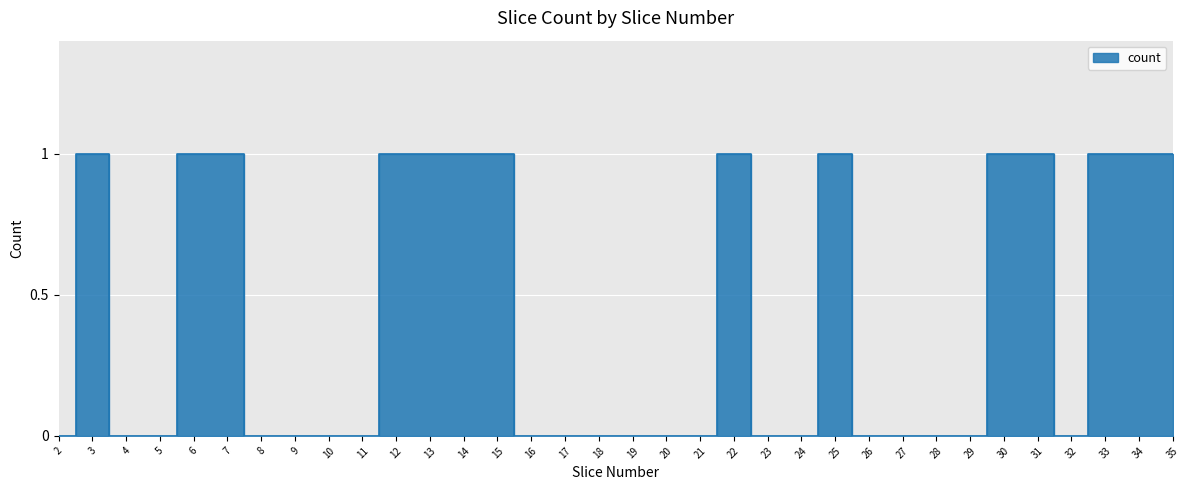

Reading left to right, transcribe all the data shown in this chart.

2=0	3=1	4=0	5=0	6=1	7=1	8=0	9=0	10=0	11=0	12=1	13=1	14=1	15=1	16=0	17=0	18=0	19=0	20=0	21=0	22=1	23=0	24=0	25=1	26=0	27=0	28=0	29=0	30=1	31=1	32=0	33=1	34=1	35=1